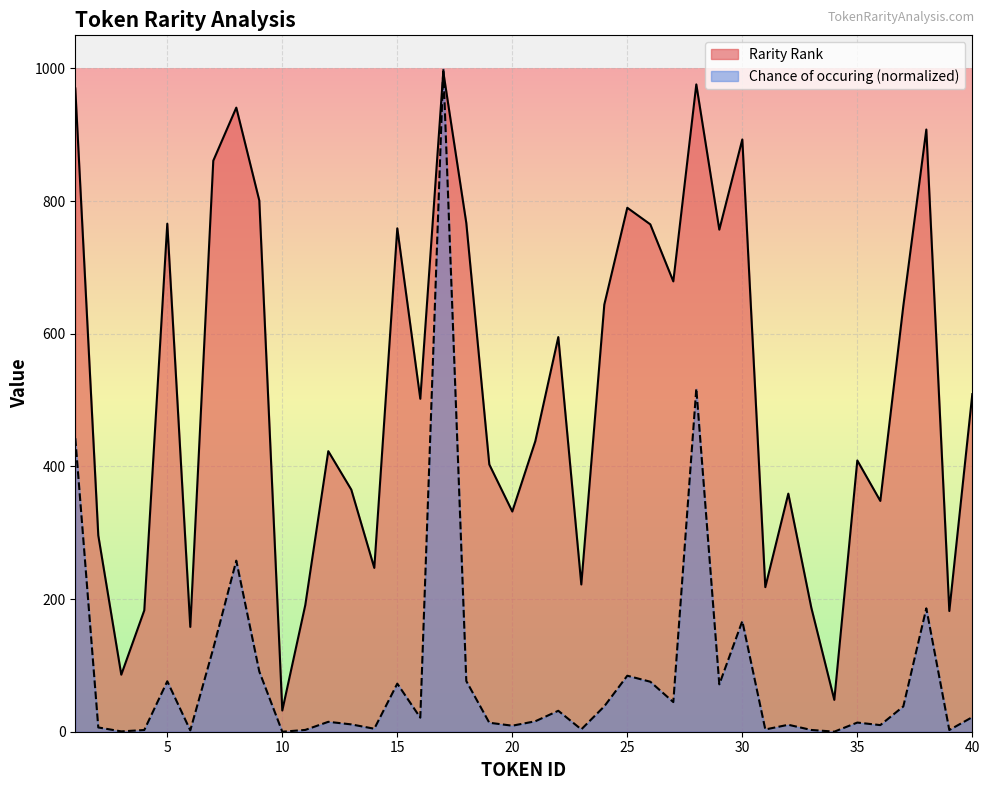

At how many categories does at least one series exceed 53?

38